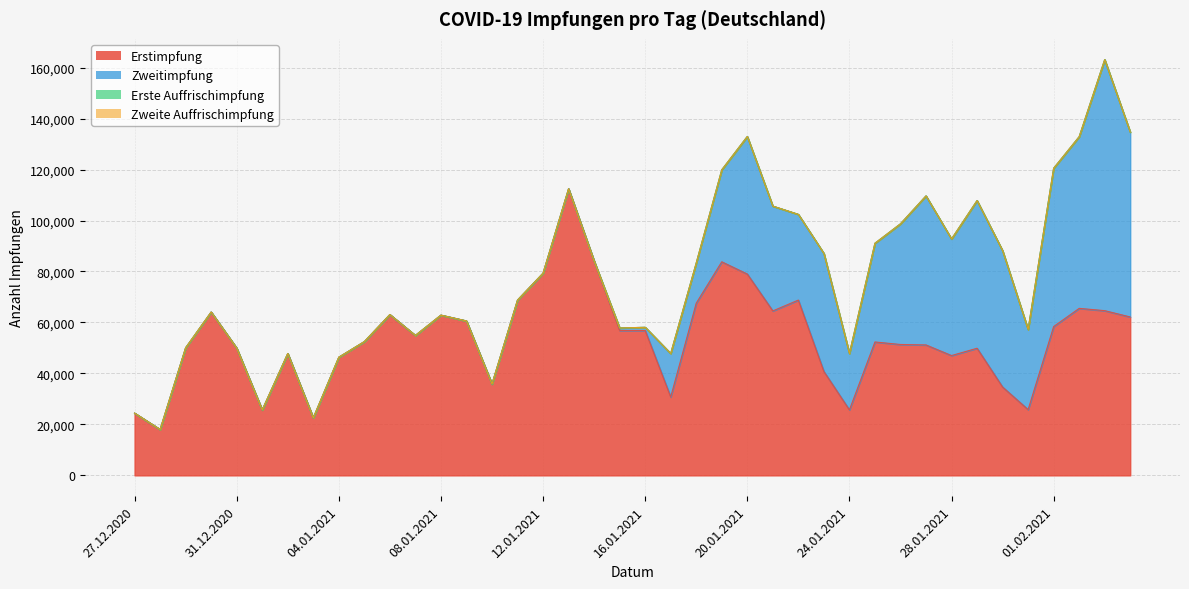

Which series changed the most between 15.01.2021 and 16.01.2021?

Zweitimpfung